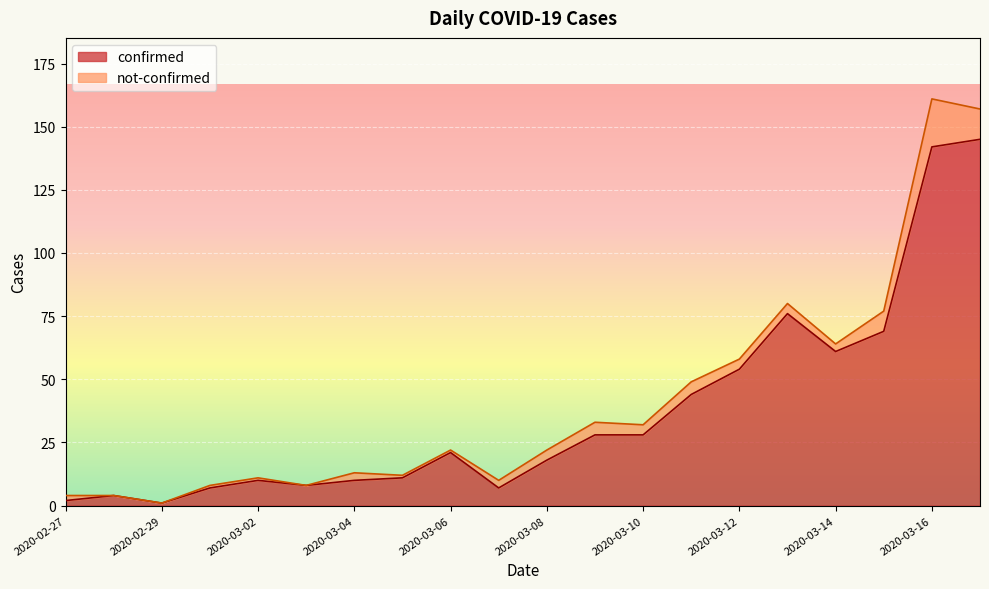

Reading right to left, what are all the values shown in this chart?

145	142	69	61	76	54	44	28	28	18	7	21	11	10	8	10	7	1	4	2